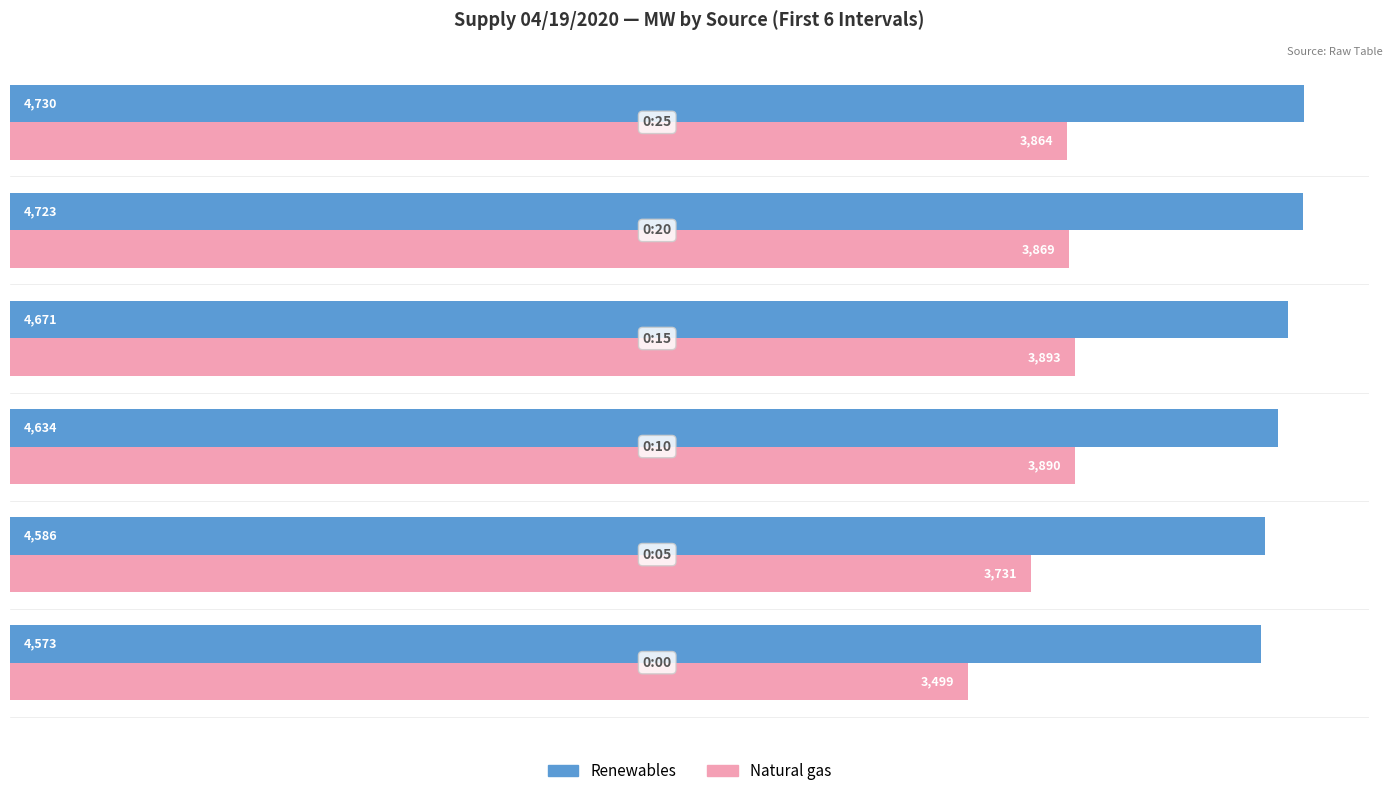

Rank the series by their average value, from highest to lowest.

Renewables, Natural gas